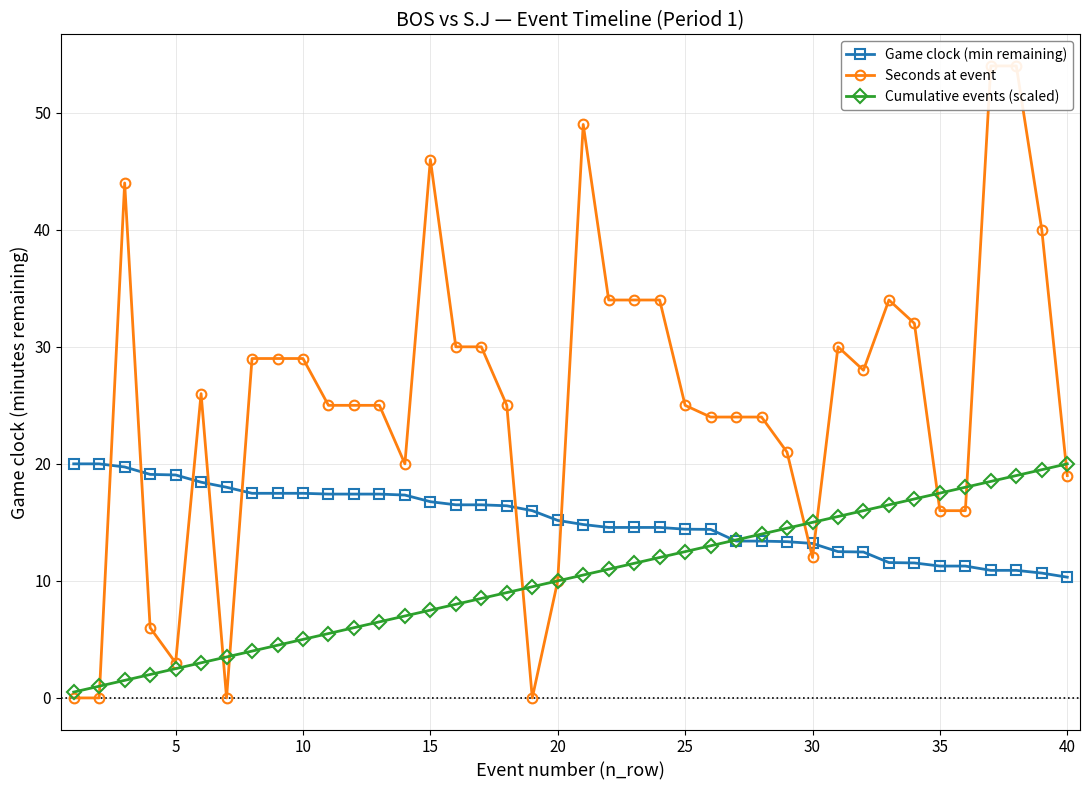

What is the value of the Seconds at event point at the 13th from the left?

25.0